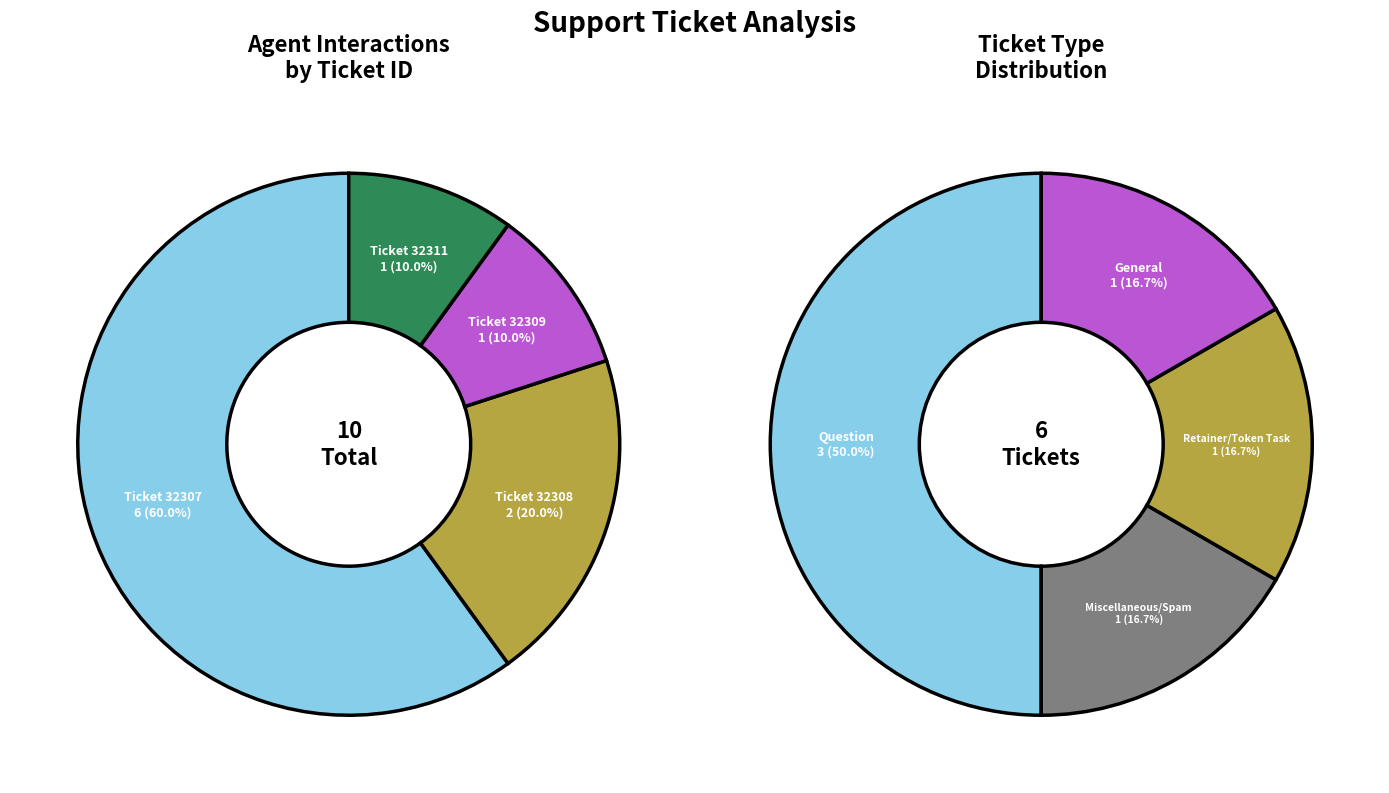

Which has a higher value, 32311 or 32309?

32311